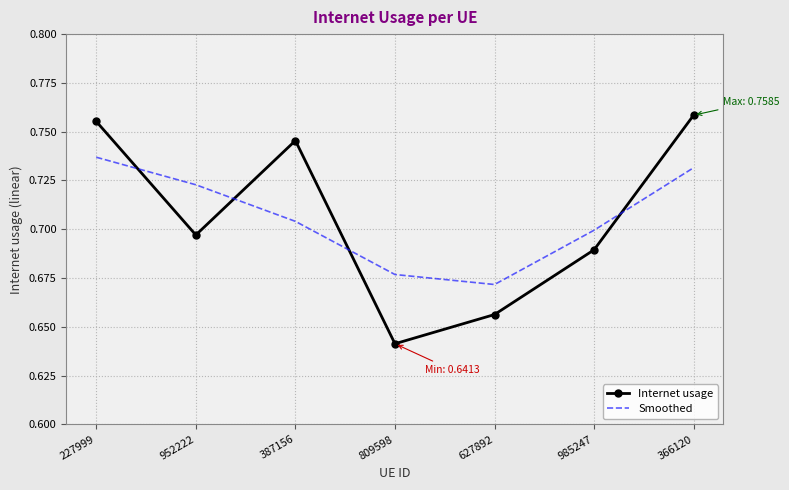

Which series has the widest spread of values?

Internet usage